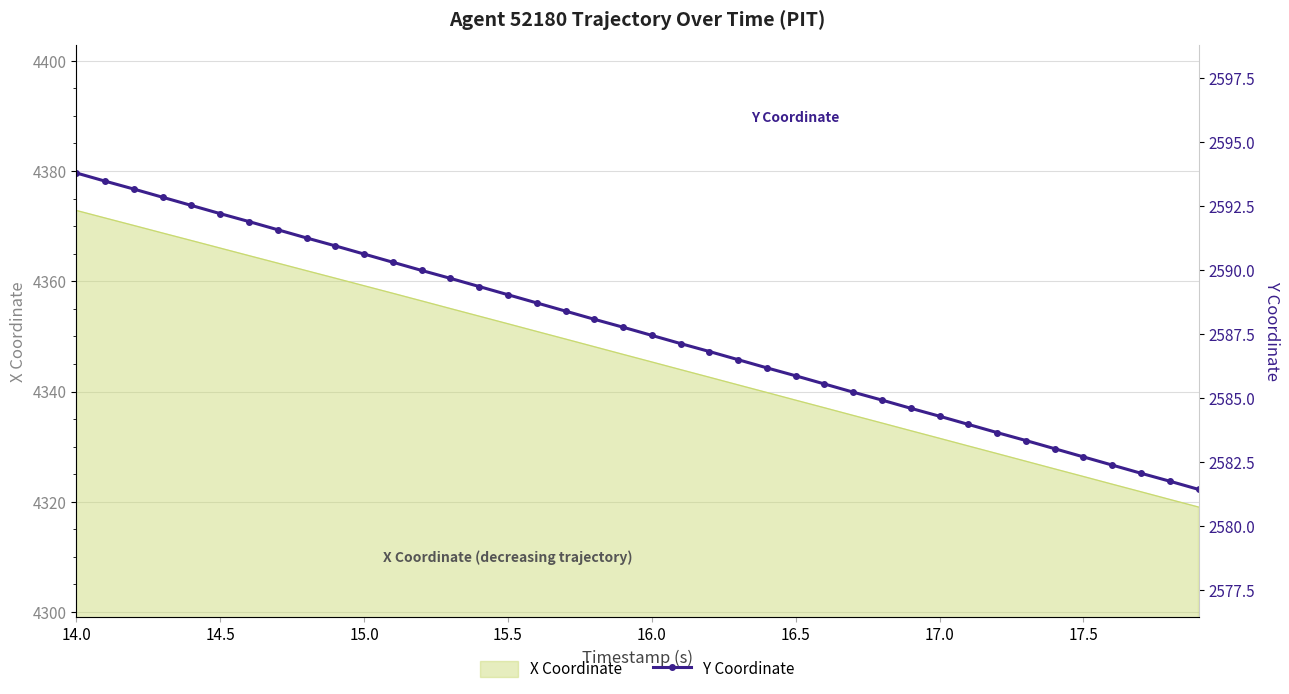

Does the chart have visible grid lines?

Yes